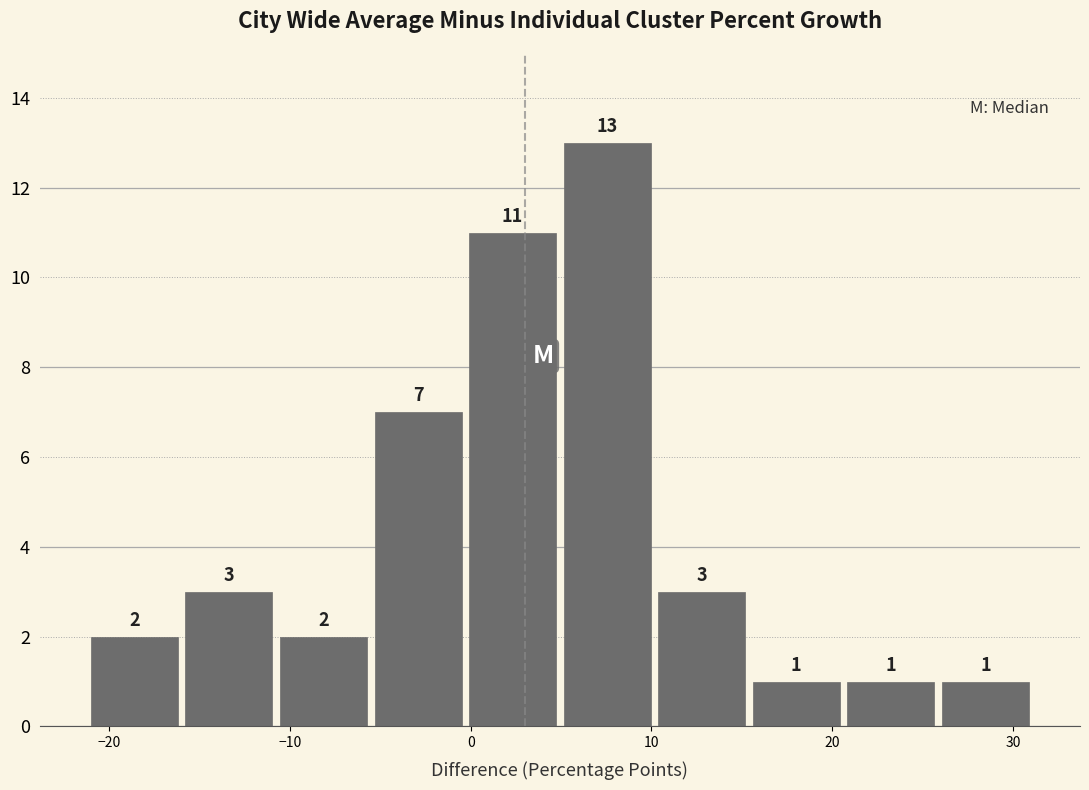

How tall is the bar that spans -11 to -6 on the x-axis? The bar edges are not printed on the chart, so give them approximately, as read against the axis.

2